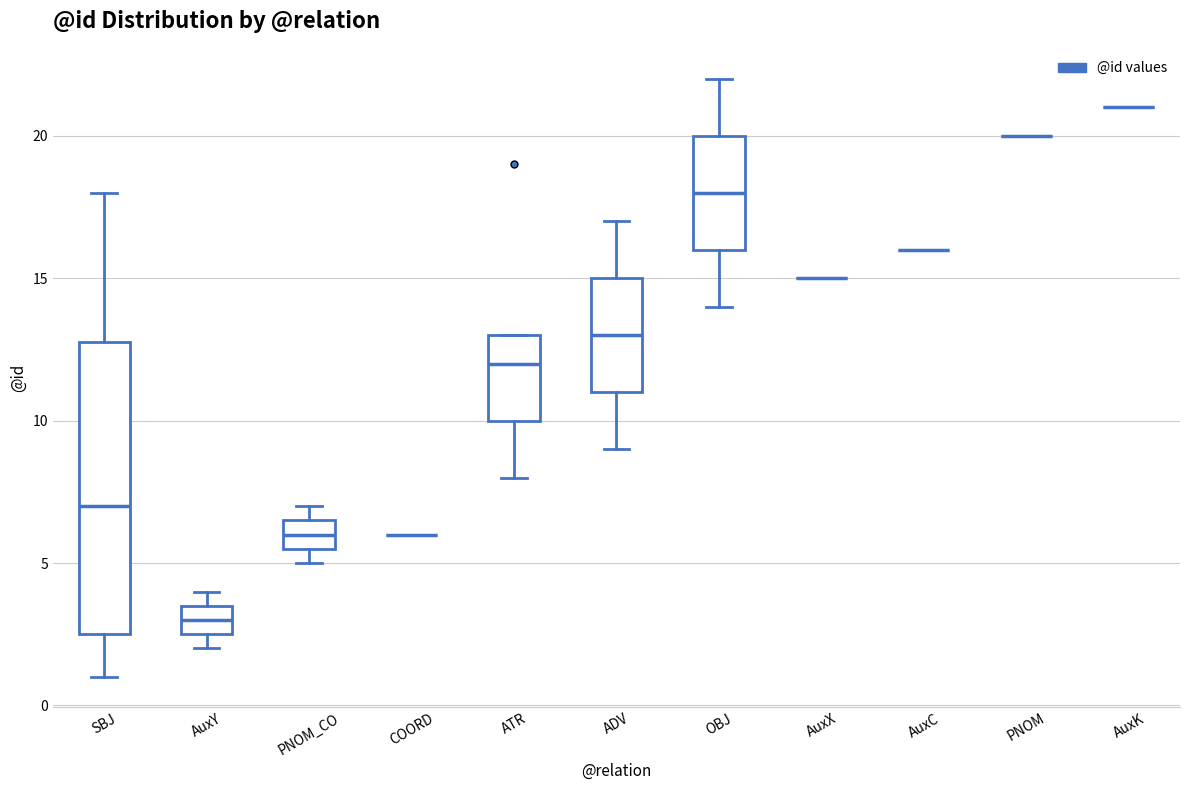

Reading left to right, read every box against the y-axis: the position of its median line, the range the box covers, and the ends of its whiskers. The values are not printed on the chart, so give them approximately, as read against the axis.

SBJ: median 7.0, box 2.5 to 13.0, whiskers 1.0 to 18.0
AuxY: median 3.0, box 2.5 to 3.5, whiskers 2.0 to 4.0
PNOM_CO: median 6.0, box 5.5 to 6.5, whiskers 5.0 to 7.0
COORD: box collapsed to a line at 6.0, whiskers 6.0 to 6.0
ATR: median 12.0, box 10.0 to 13.0, whiskers 8.0 to 13.0
ADV: median 13.0, box 11.0 to 15.0, whiskers 9.0 to 17.0
OBJ: median 18.0, box 16.0 to 20.0, whiskers 14.0 to 22.0
AuxX: box collapsed to a line at 15.0, whiskers 15.0 to 15.0
AuxC: box collapsed to a line at 16.0, whiskers 16.0 to 16.0
PNOM: box collapsed to a line at 20.0, whiskers 20.0 to 20.0
AuxK: box collapsed to a line at 21.0, whiskers 21.0 to 21.0